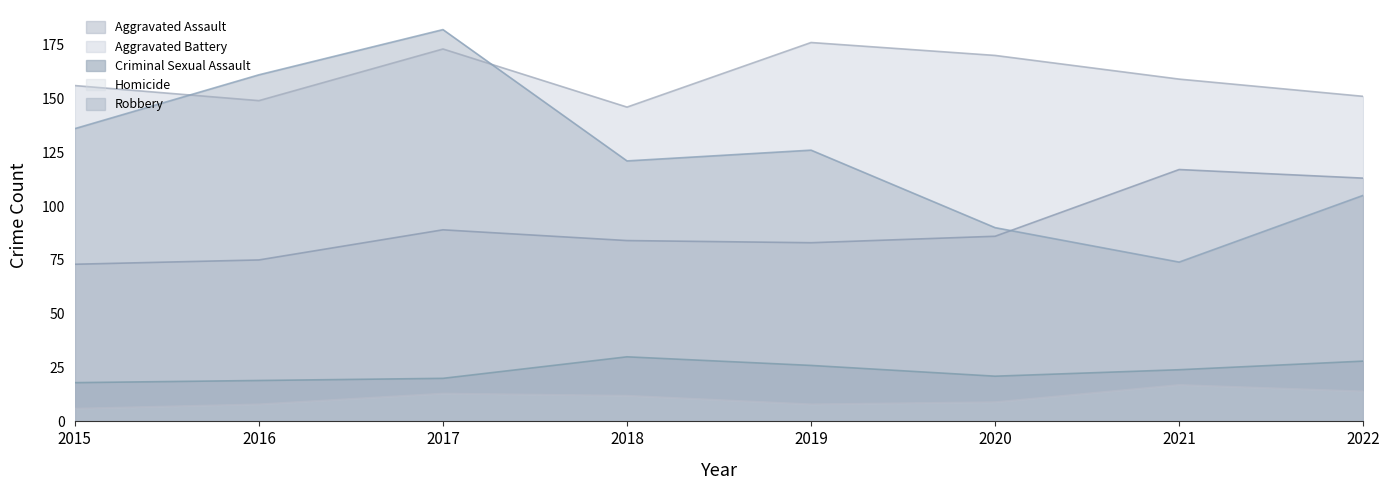

True or false: Homicide and Criminal Sexual Assault intersect in this chart.

False